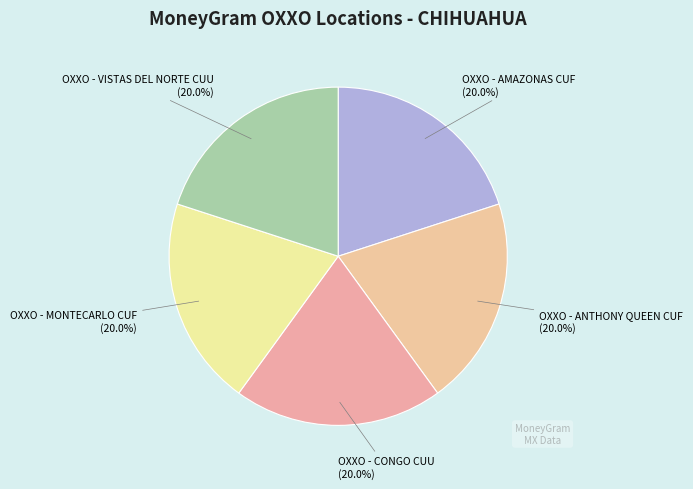

Is OXXO - ANTHONY QUEEN CUF the majority of the pie?

No